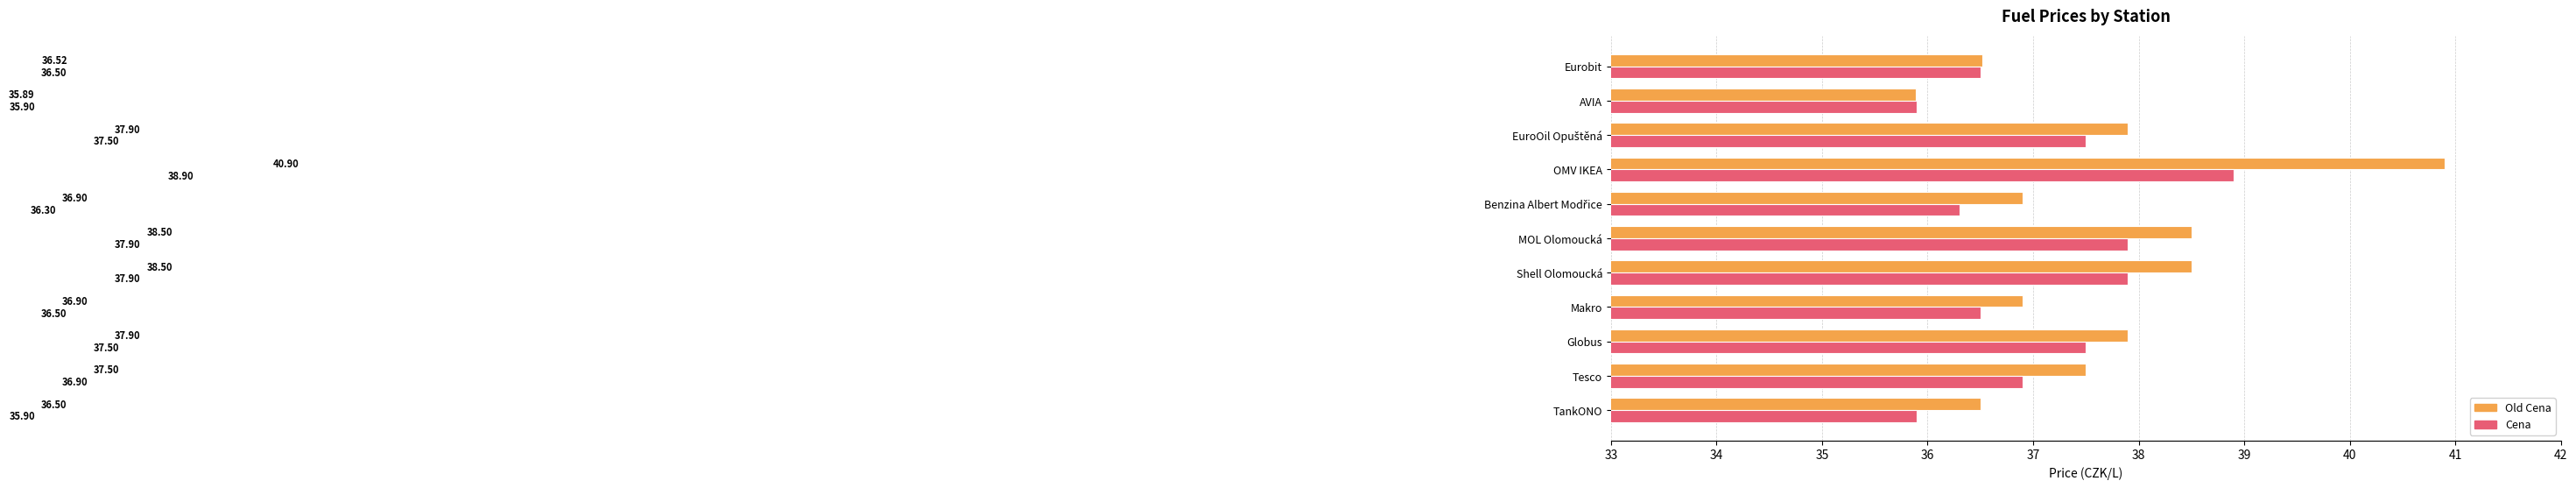

How many values in the Old Cena series exceed 37?

6